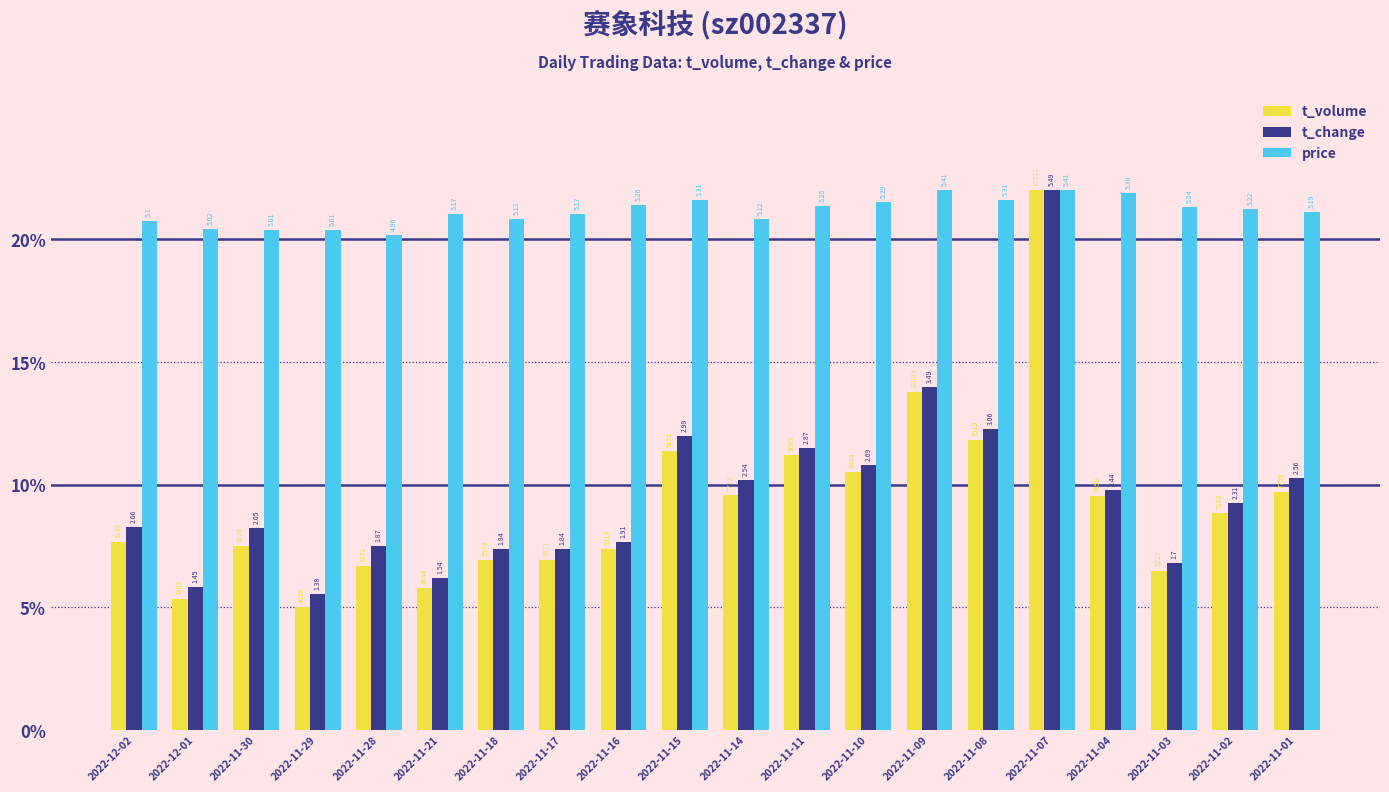

Is the value of t_volume at 2022-11-21 greater than the value of t_change at 2022-11-02?

No